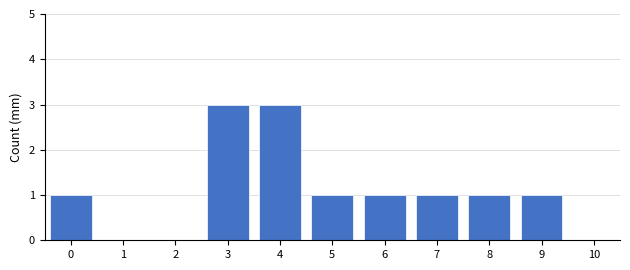

Reading left to right, transcribe all the data shown in this chart.

0=1	1=0	2=0	3=3	4=3	5=1	6=1	7=1	8=1	9=1	10=0